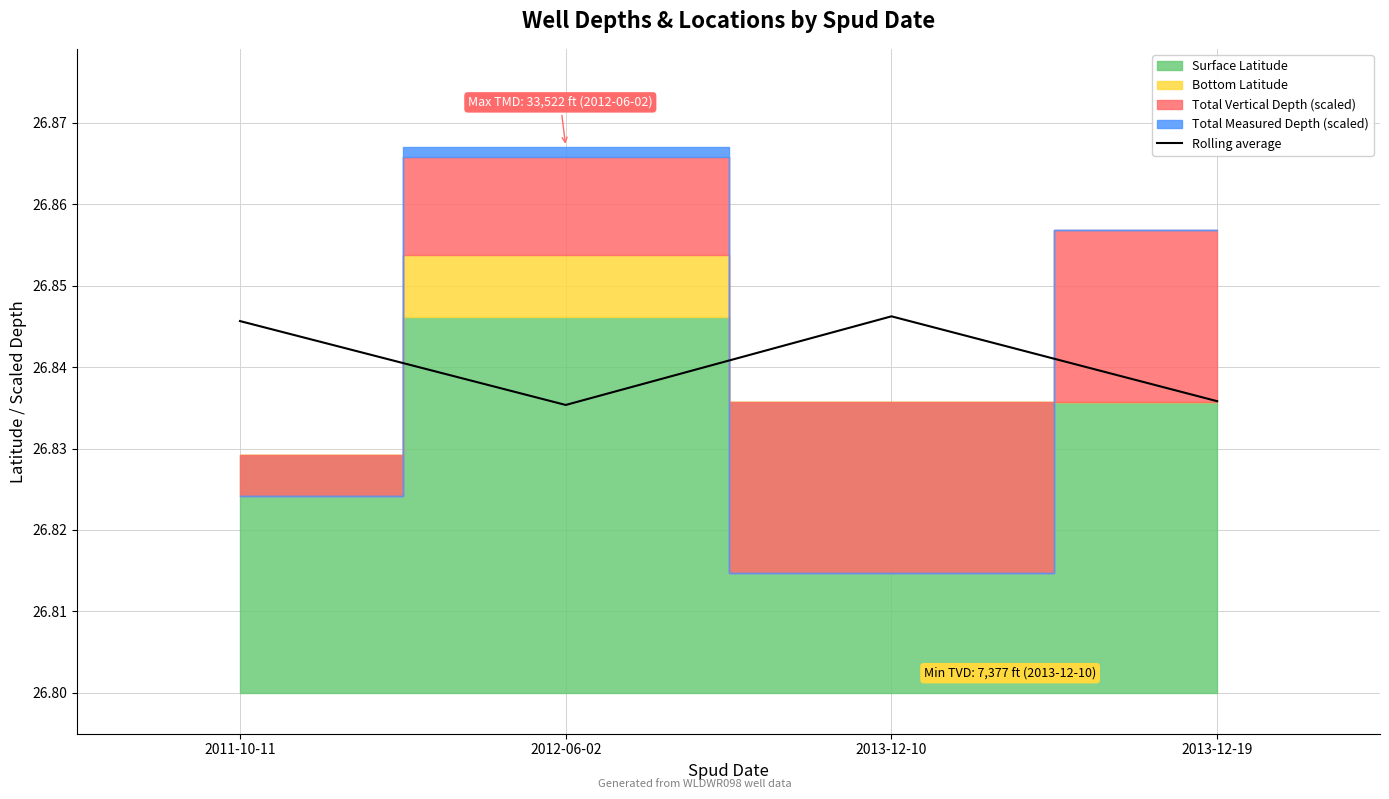

What is the sum of all values?

107.4